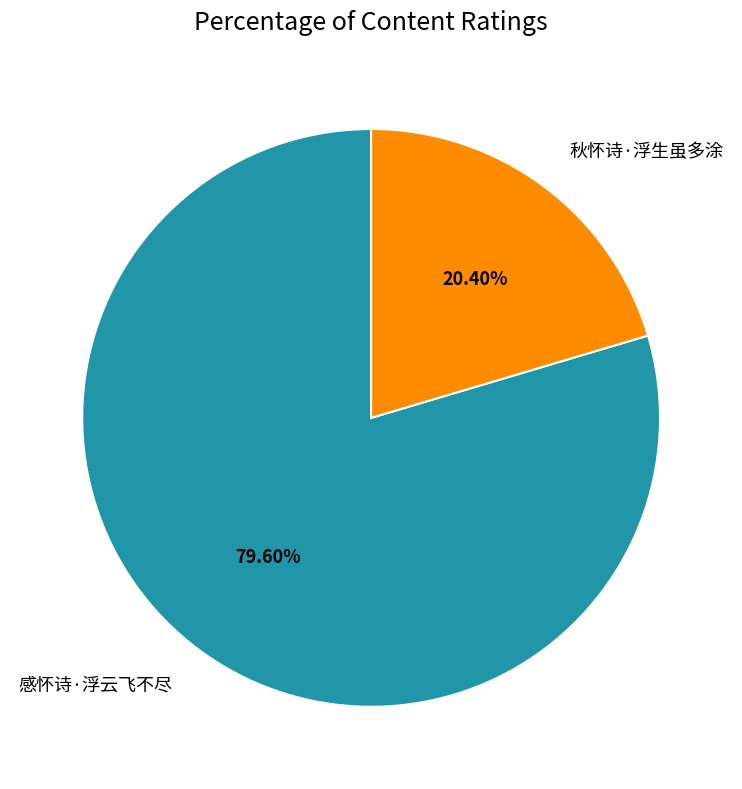

What is the total percentage of 感怀诗·浮云飞不尽 and 秋怀诗·浮生虽多涂?

100.0%